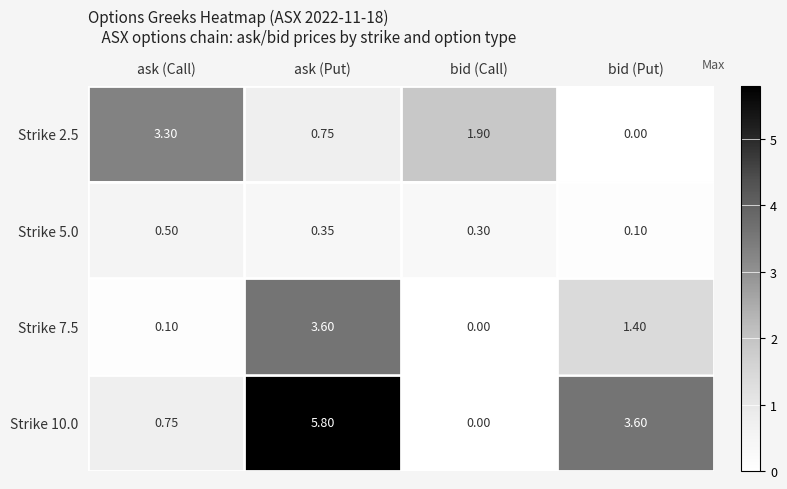

At which label is Strike 2.5 closest to 1?

ask (Put)